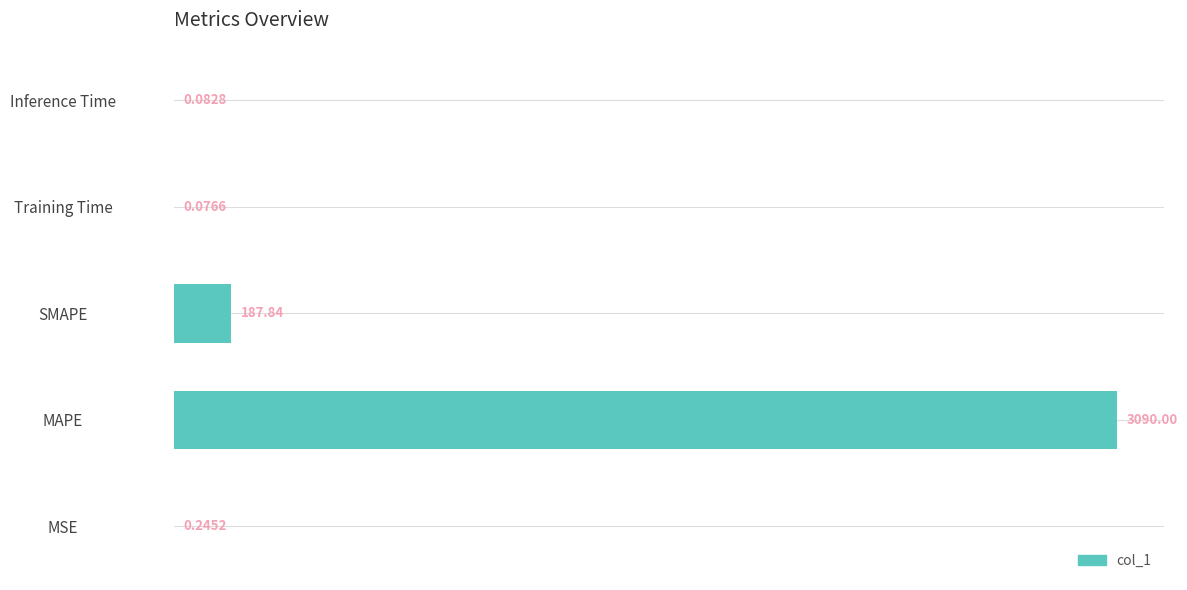

What is the sum of all values?

3278.2